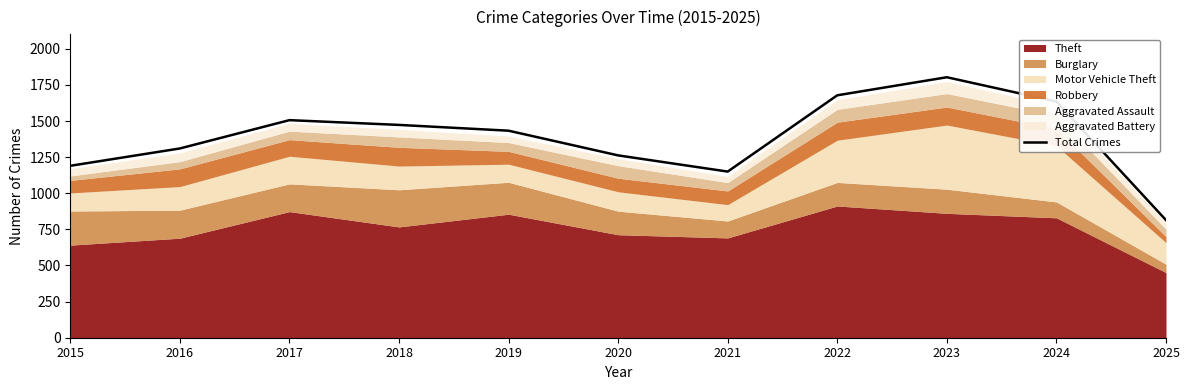

Which category has the lowest value across all series?

2025